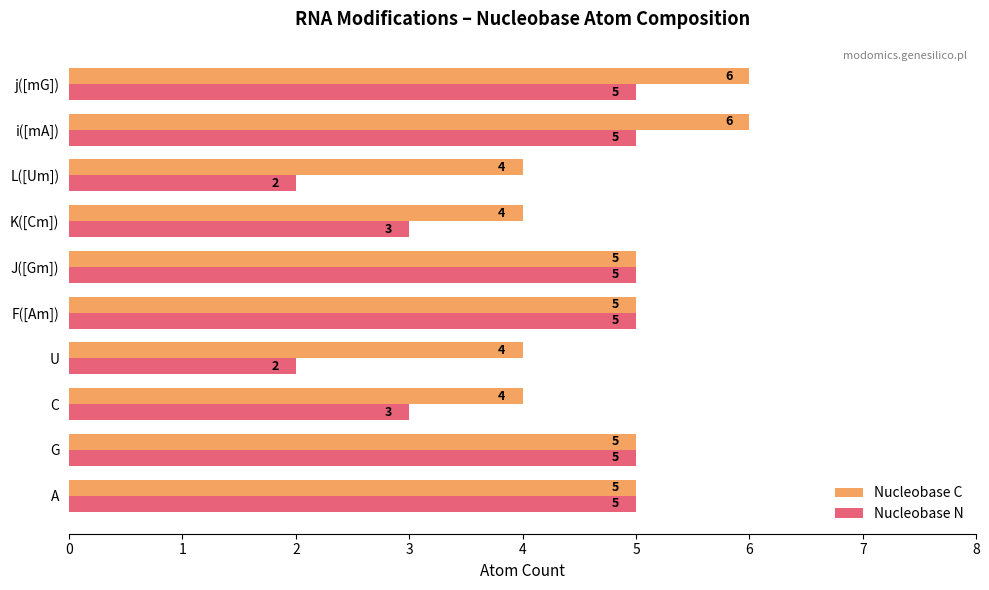

What is the sum of all Nucleobase C values?

48